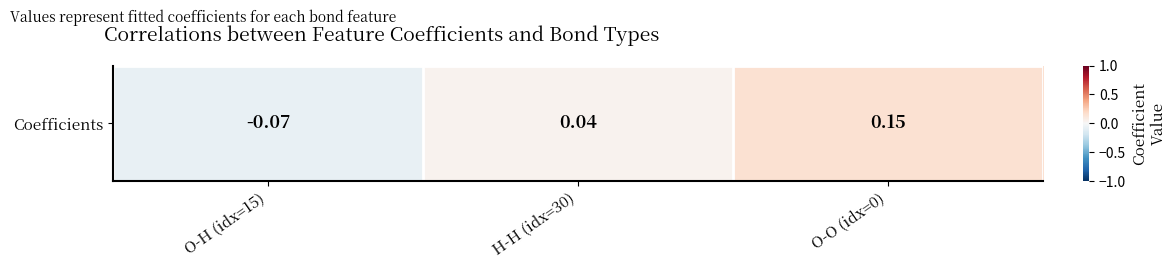

Is it true that the value at O-H (idx=15) is -0.0?

False